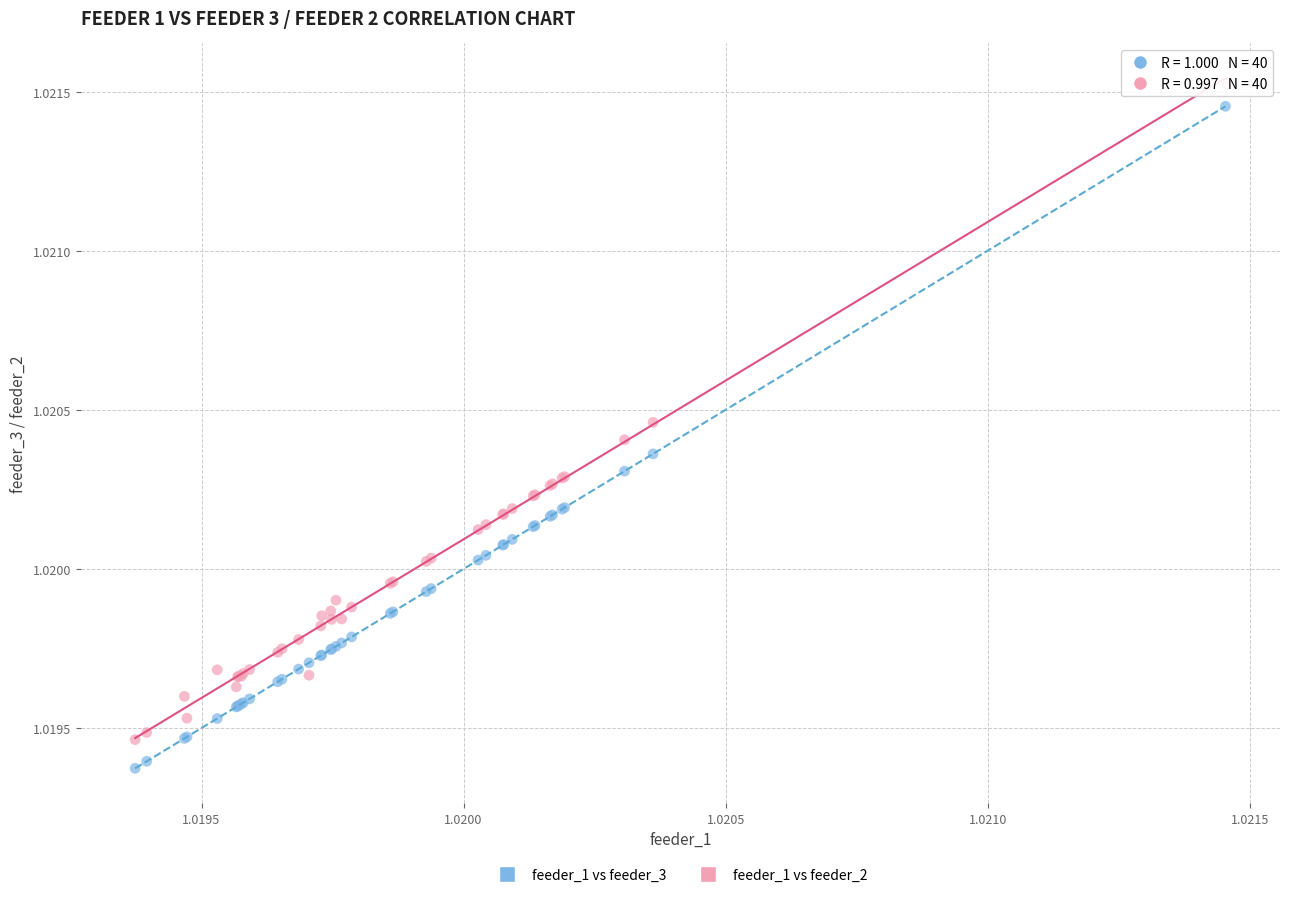

What are all the series names shown in the legend?

feeder_1 vs feeder_3, feeder_1 vs feeder_2